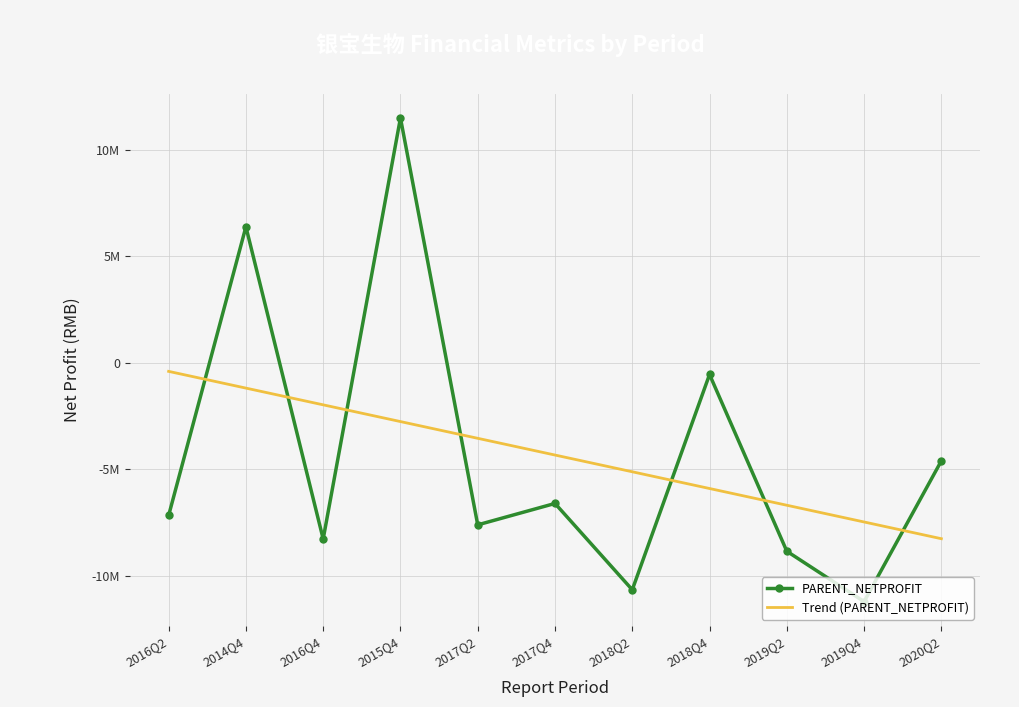

In PARENT_NETPROFIT, how many points are lower than both neighbors (excluding endpoints)?

4